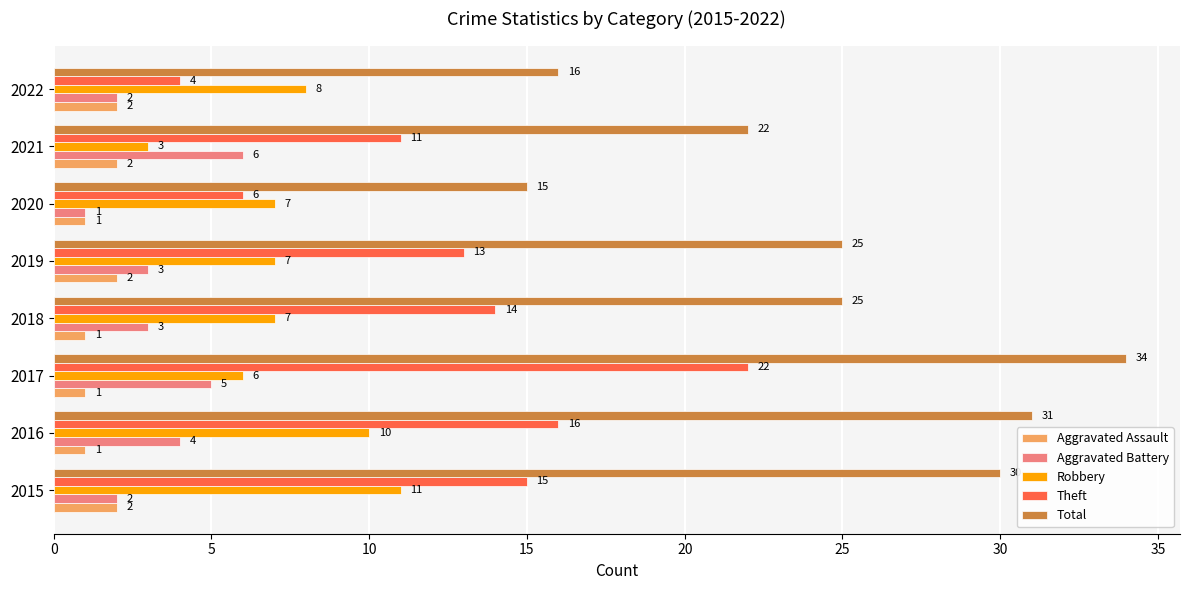

How many series are shown in this chart?

5